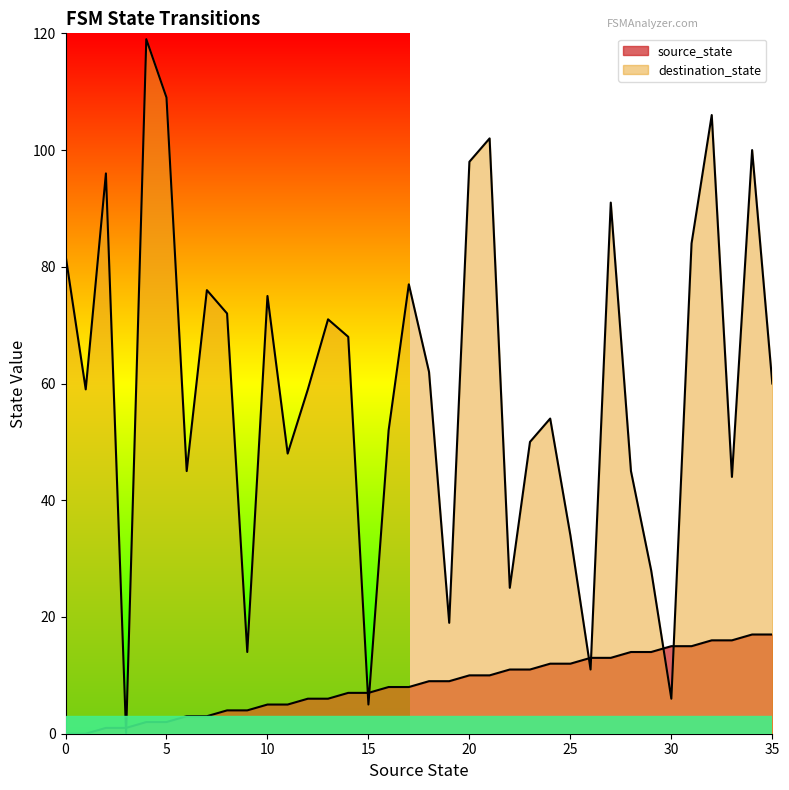

How many data points does each series have?

36